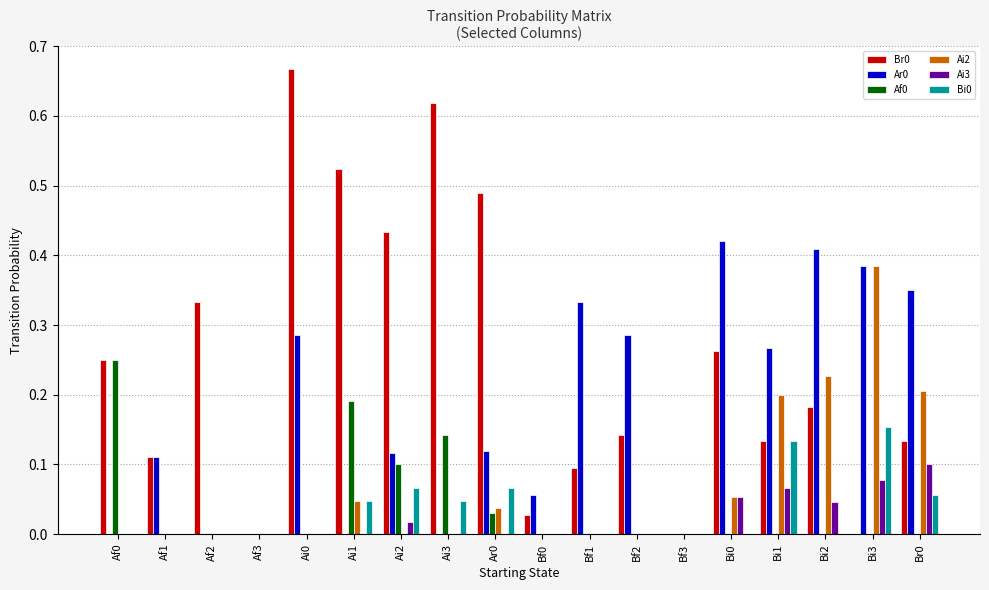

What is the sum of all Ai2 values?

1.2